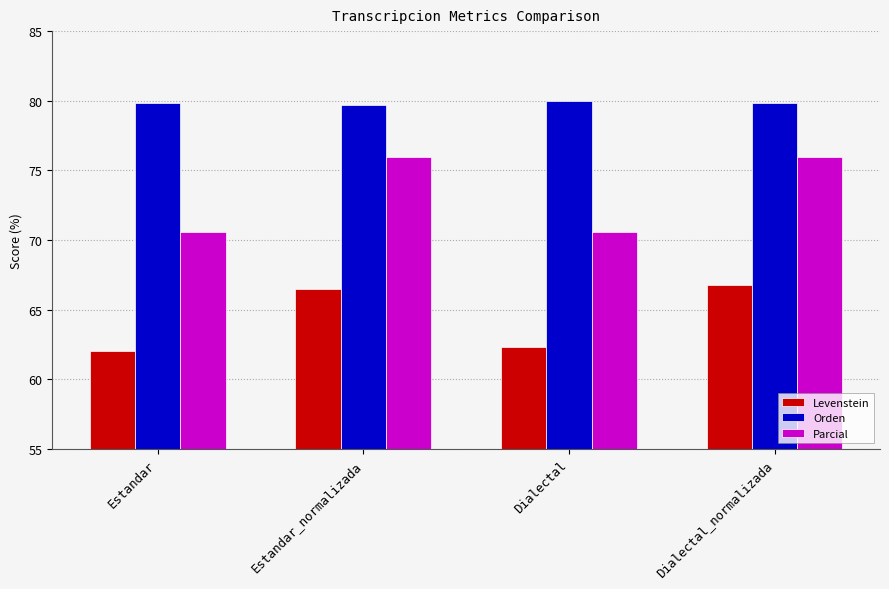

What is the label of the 4th bar from the right?

Estandar